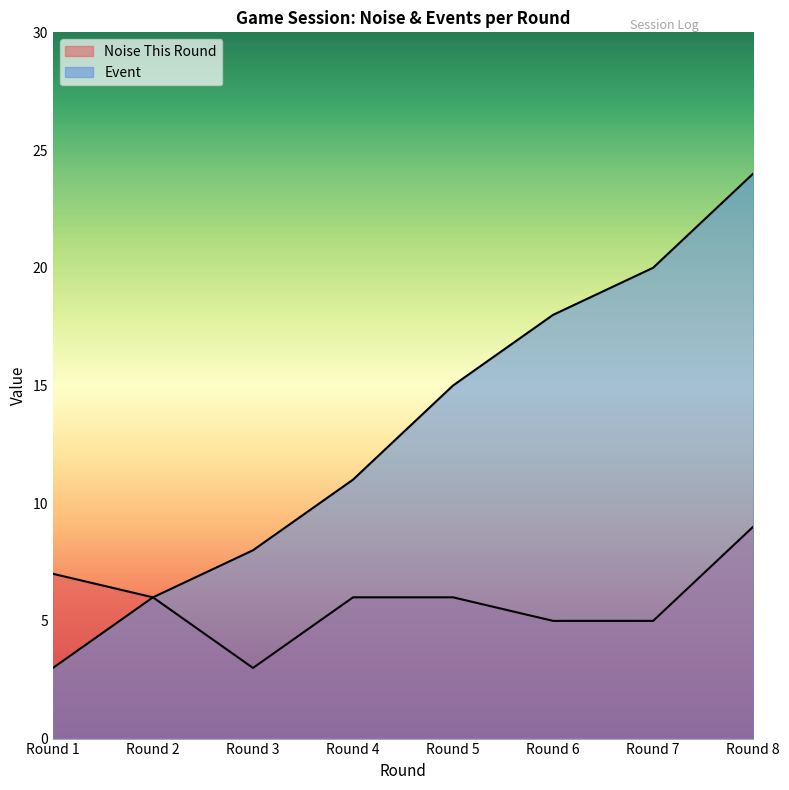

The value of Noise This Round at Round 8 is 9. True or false?

True